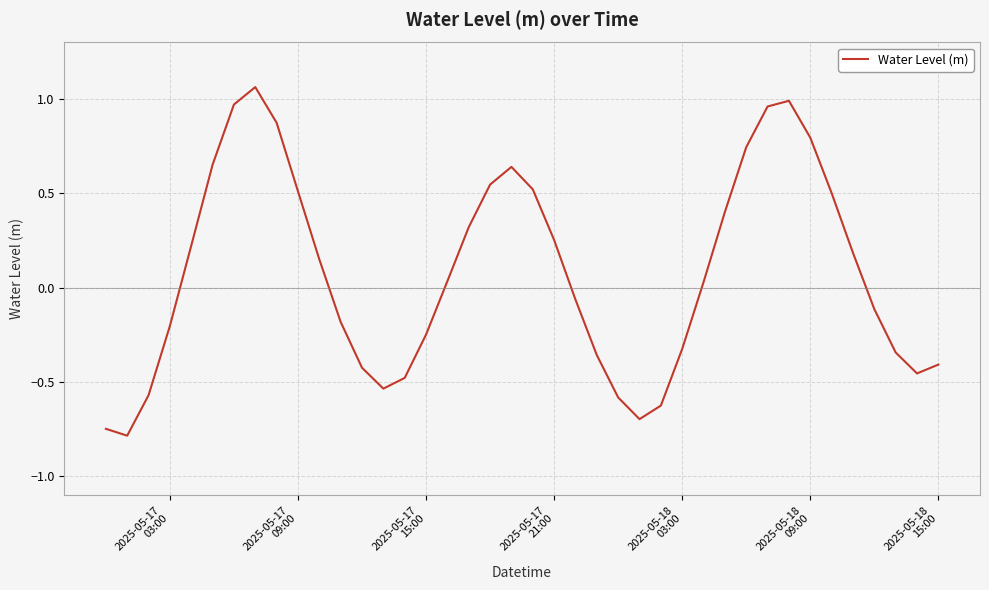

What is the minimum value shown in the chart?

-0.8